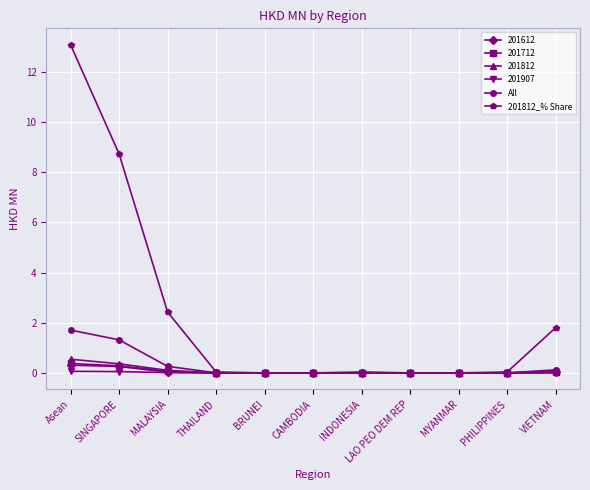

At how many categories does at least one series exceed 2?

3